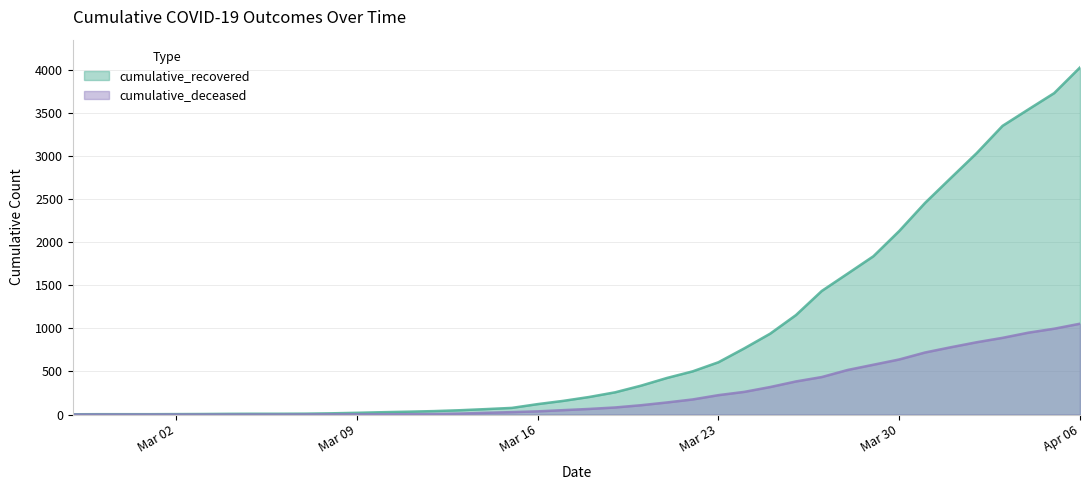

Does the chart display data point markers on the line(s)?

No